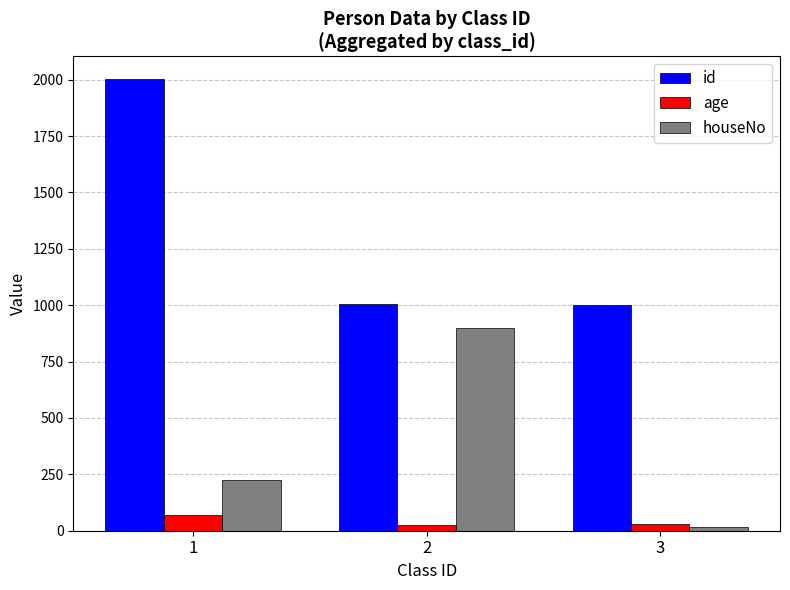

The value of houseNo at 3 is 16. True or false?

True